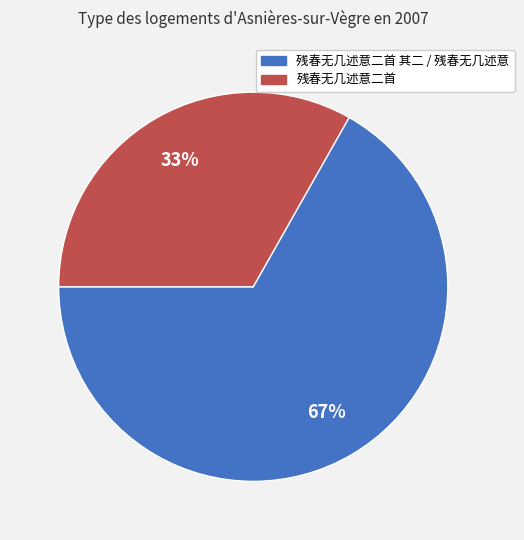

Is there any slice that represents more than half of the pie?

Yes